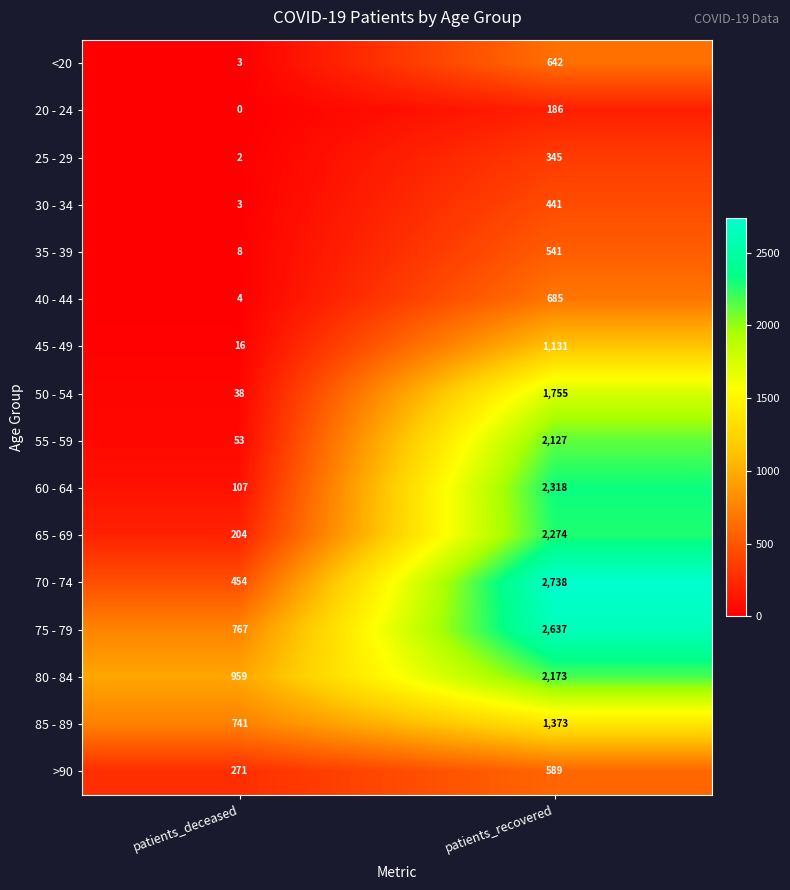

Where is 60 - 64 nearest to the value 1212?

patients_deceased